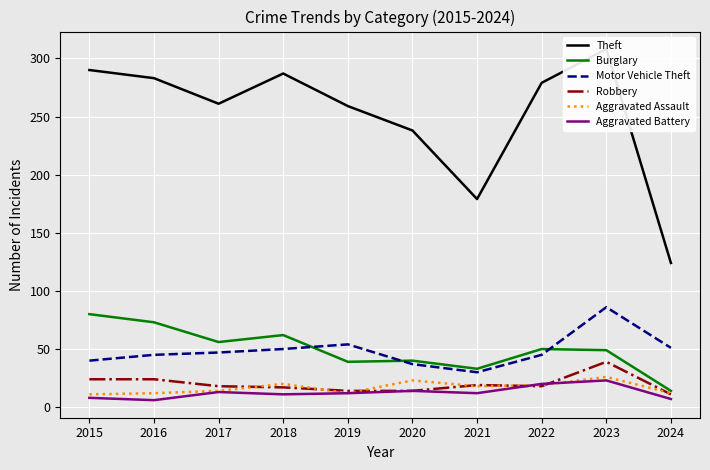

True or false: Aggravated Assault and Motor Vehicle Theft intersect in this chart.

False